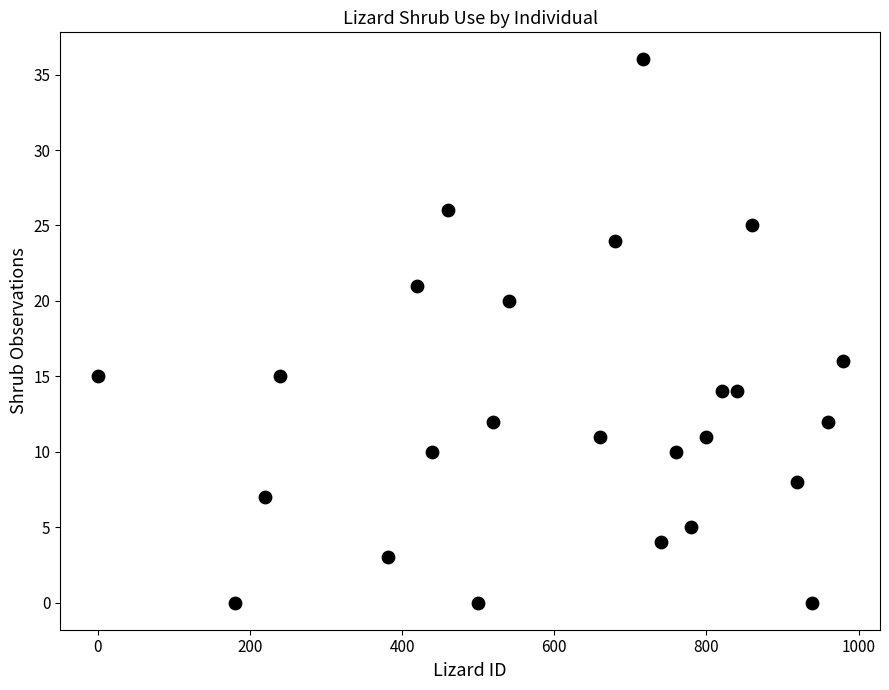

What is the range of X values (max minus min)?

979